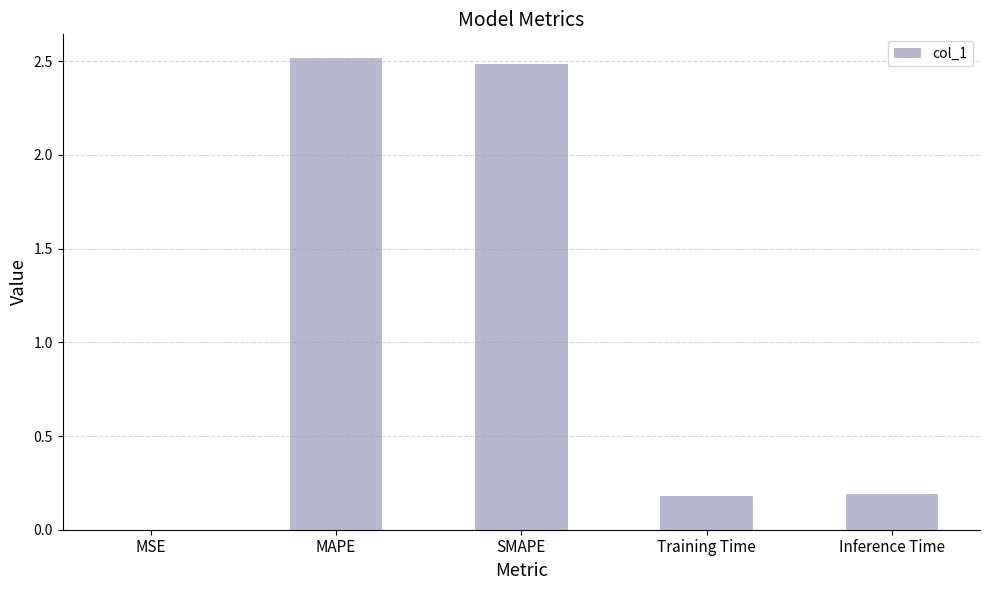

Does the chart contain stacked bars?

No